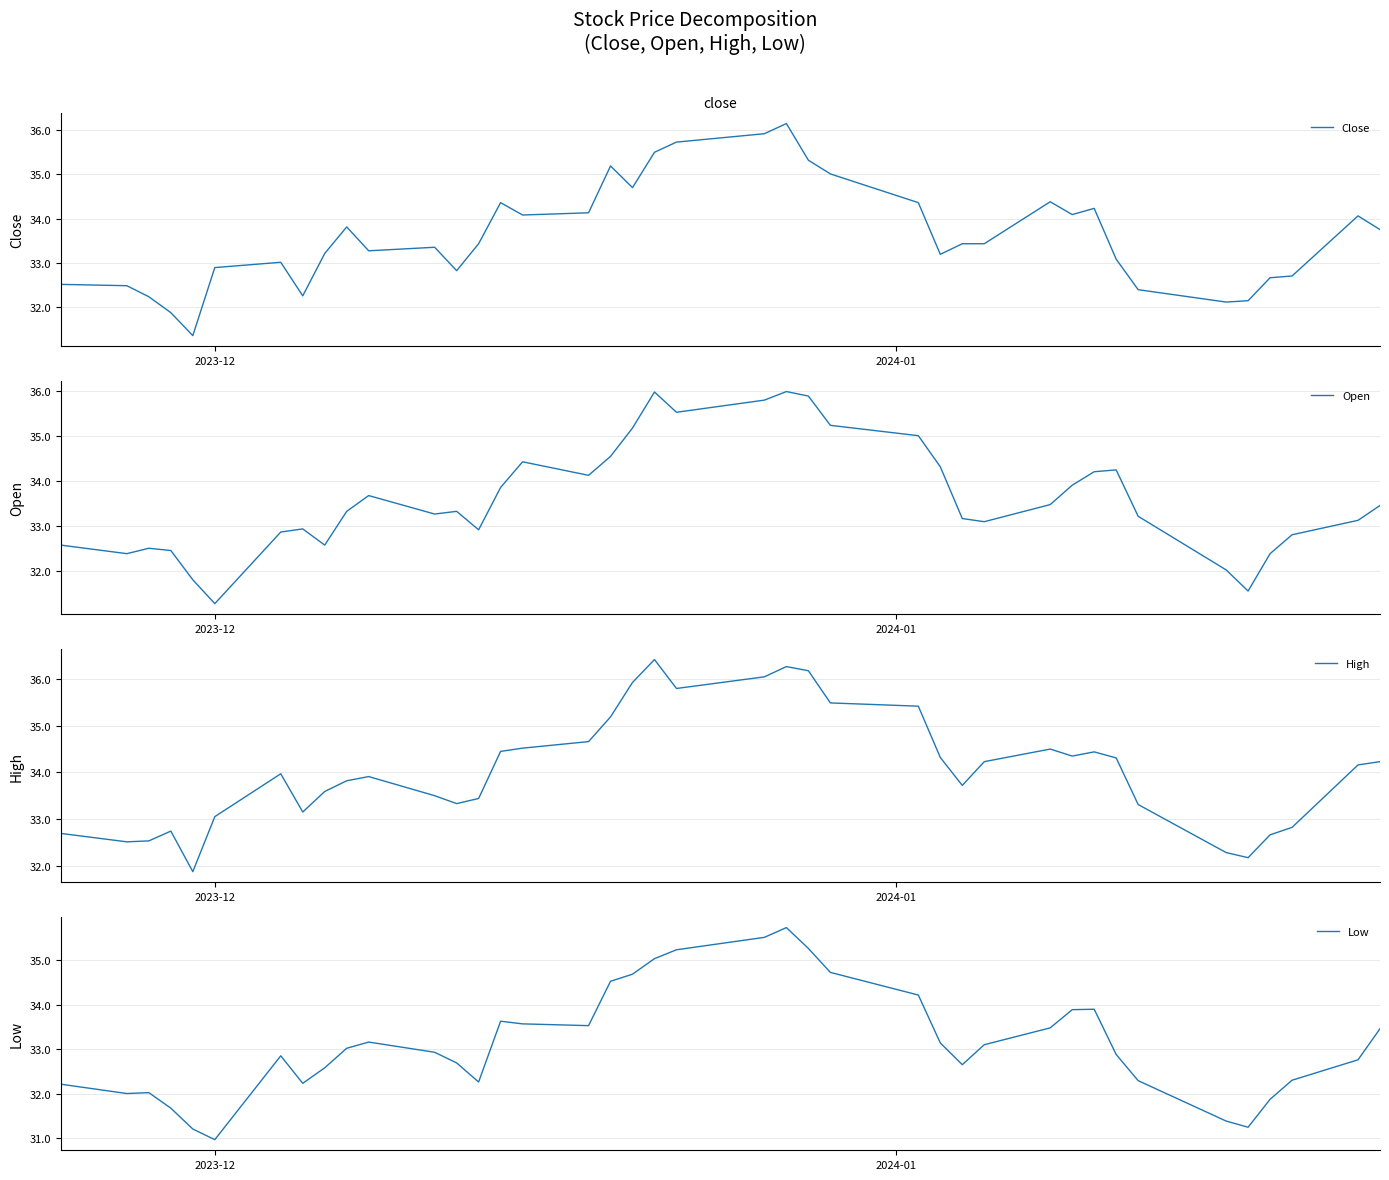

True or false: Open has more than 1 interior local peaks.

True